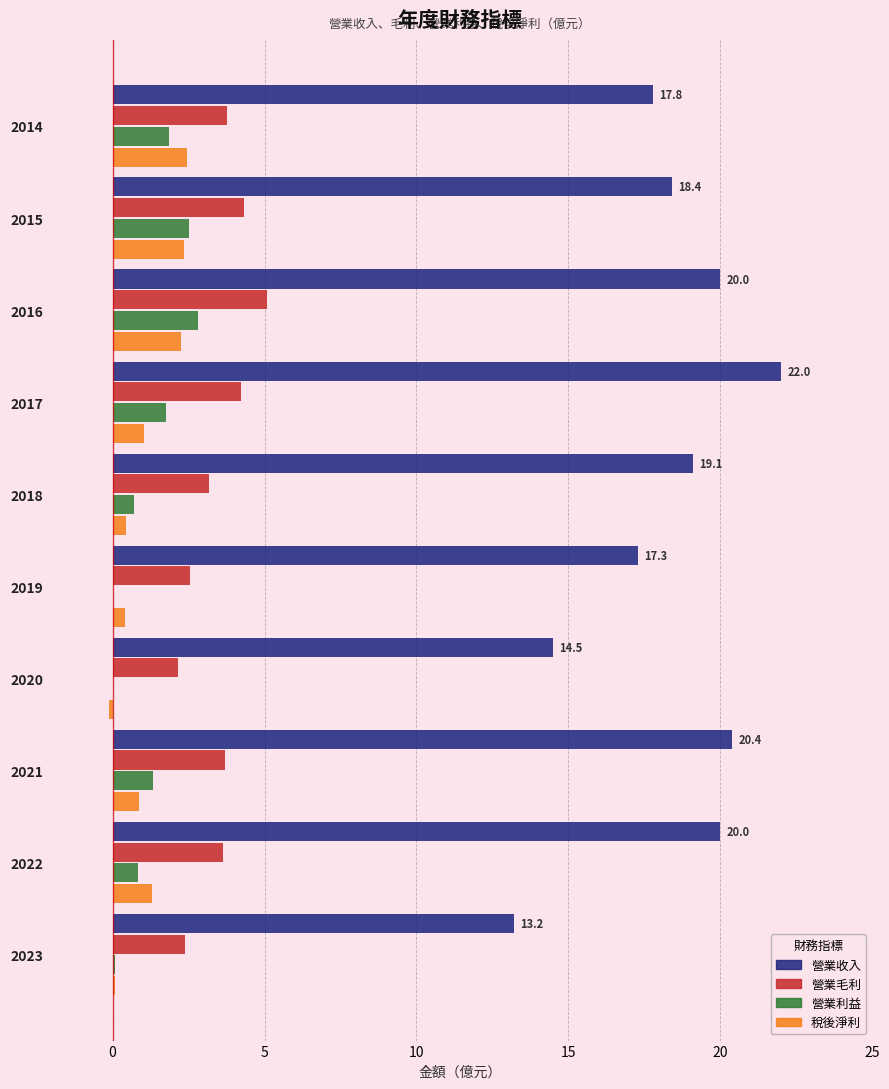

What are all the series names shown in the legend?

營業收入, 營業毛利, 營業利益, 稅後淨利